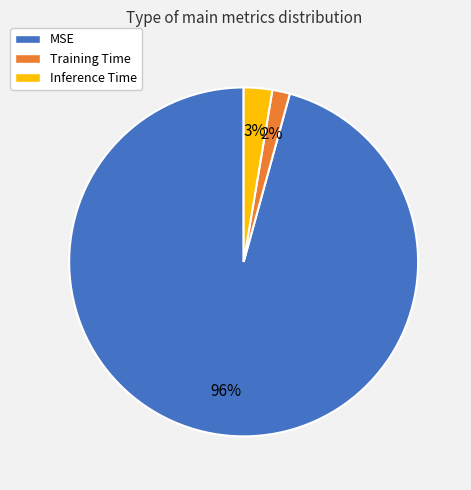

To the nearest percent, what portion does Training Time represent?

2%